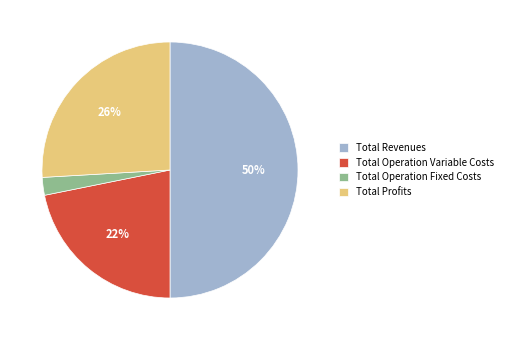

To the nearest percent, what is the average slice percentage?

25%